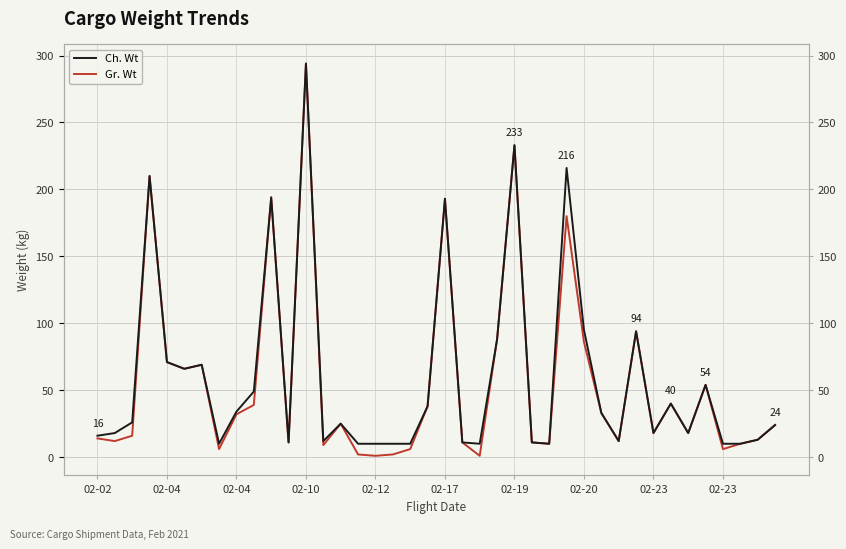

Is it true that Ch. Wt equals 16 at 21?

False